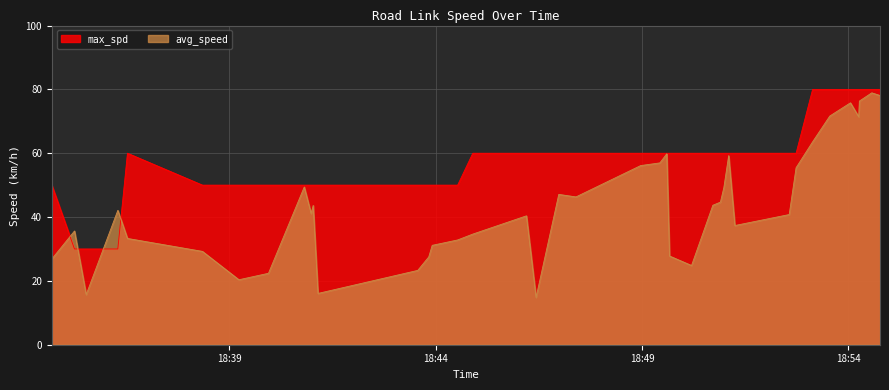

What is the sum of the max_spd values at 2023-08-03 18:41:09 and 2023-08-03 18:40:59?

100.0